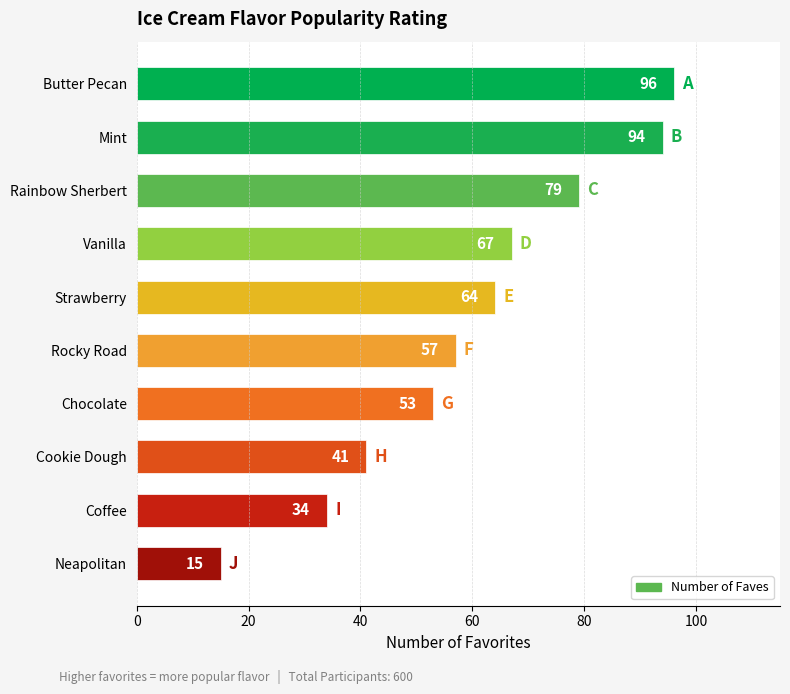

List the labels in order of value, smallest first.

Neapolitan, Coffee, Cookie Dough, Chocolate, Rocky Road, Strawberry, Vanilla, Rainbow Sherbert, Mint, Butter Pecan